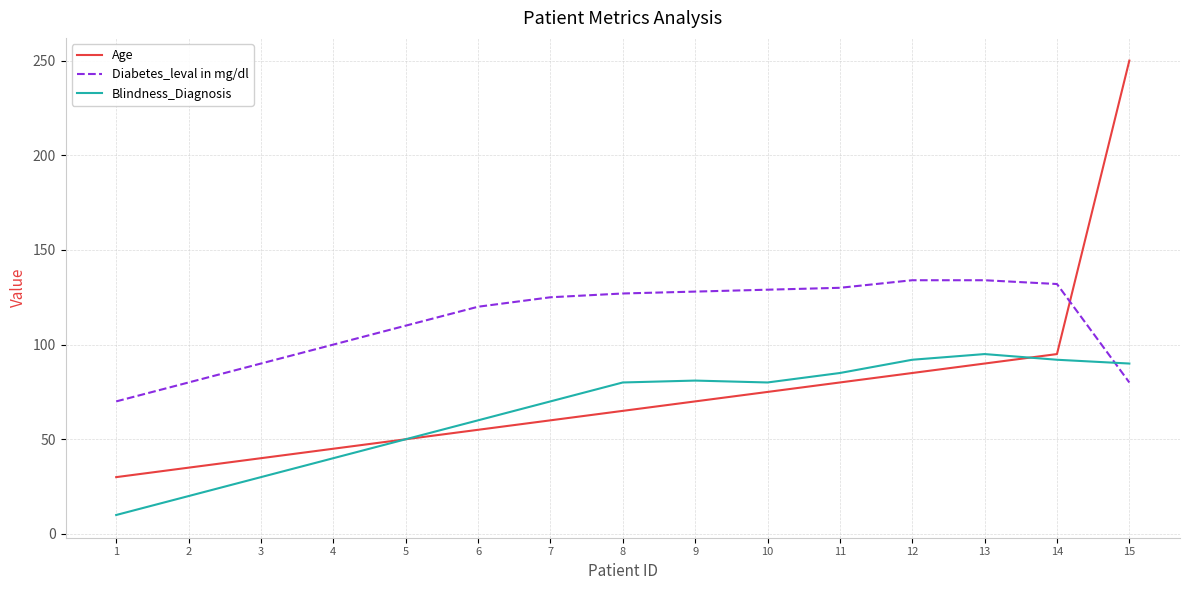

Read the Blindness_Diagnosis value at 6, to the nearest 5.

60